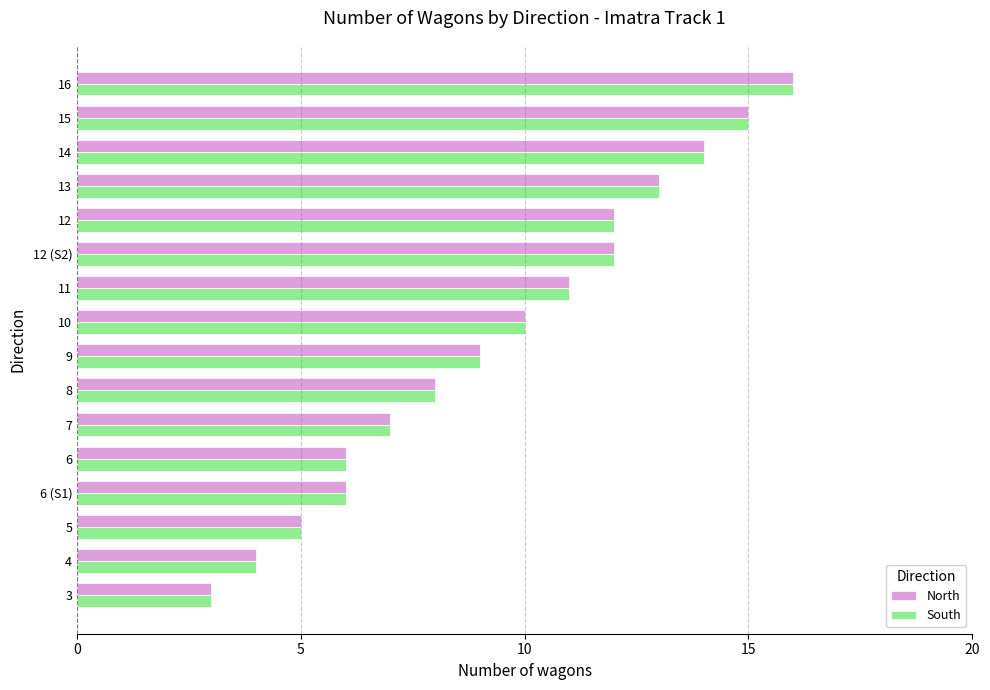

The South series shows 4 at 4. True or false?

True